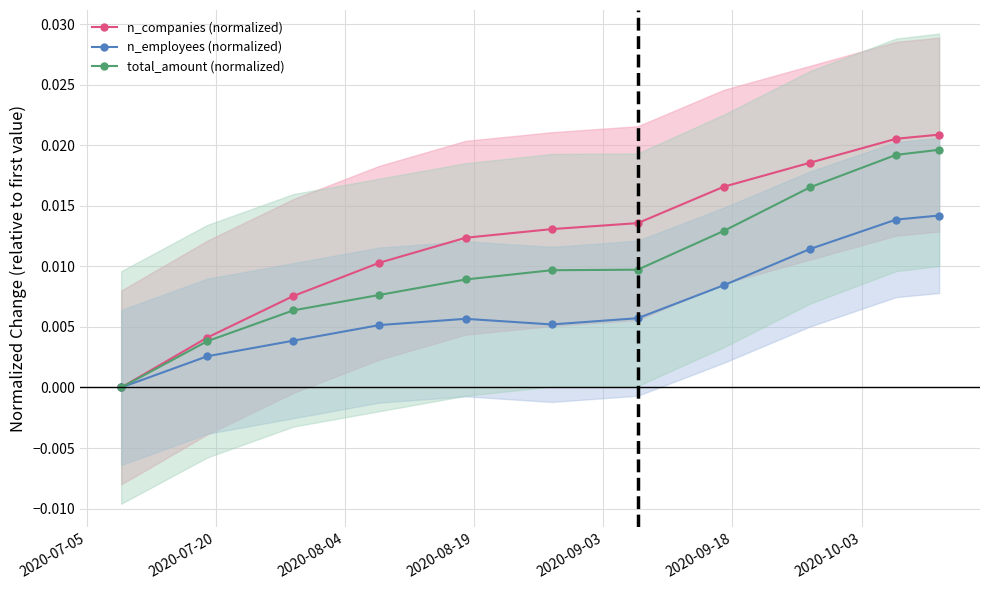

At which label is n_companies (normalized) closest to 0?

2020-07-05